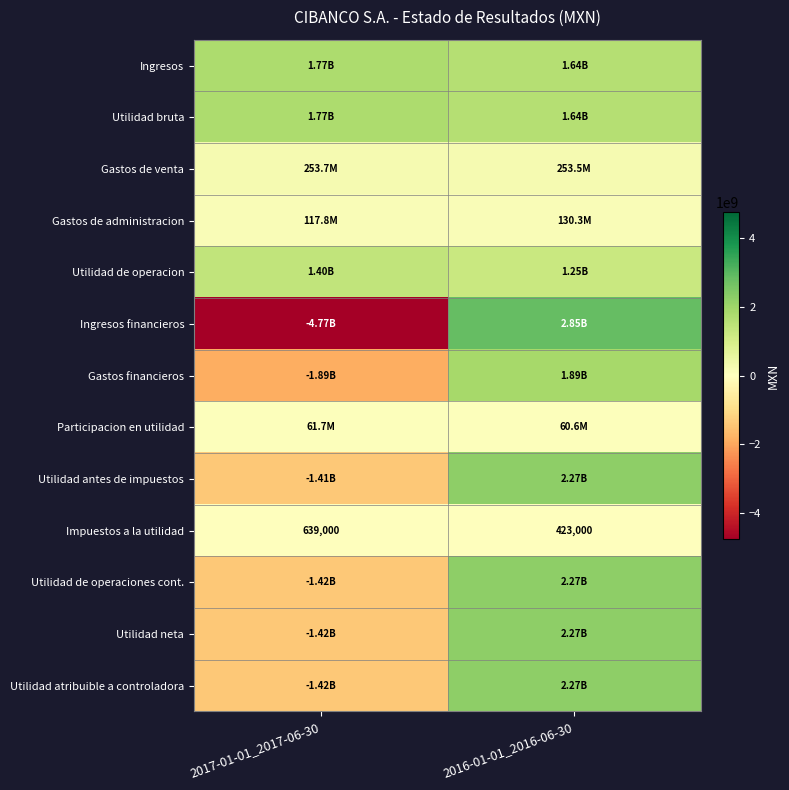

What is the average value of the Impuestos a la utilidad series?

531000